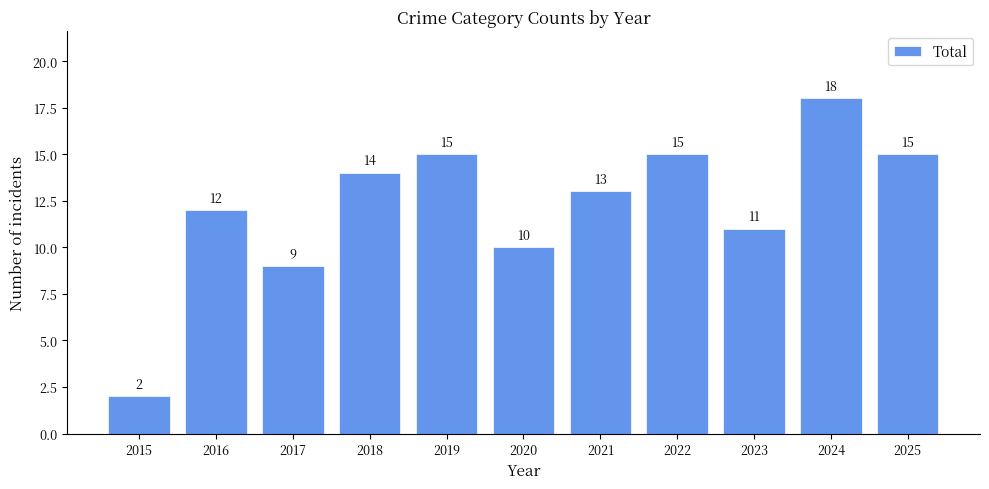

What is the difference between the values at 2024 and 2020?

8